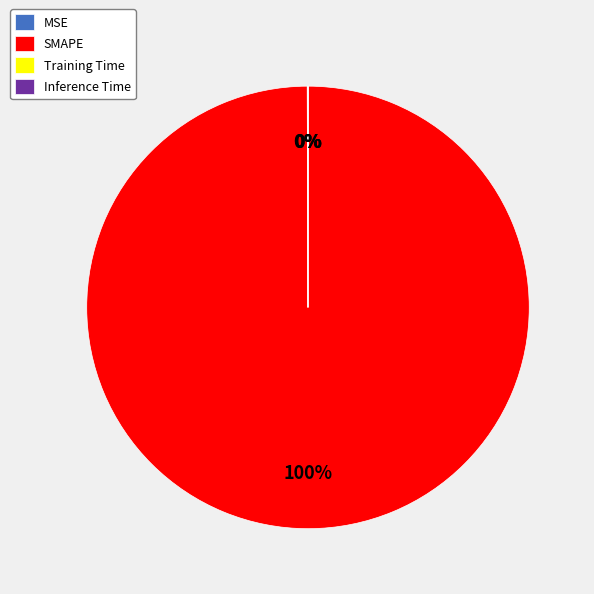

Which slice is the largest?

SMAPE